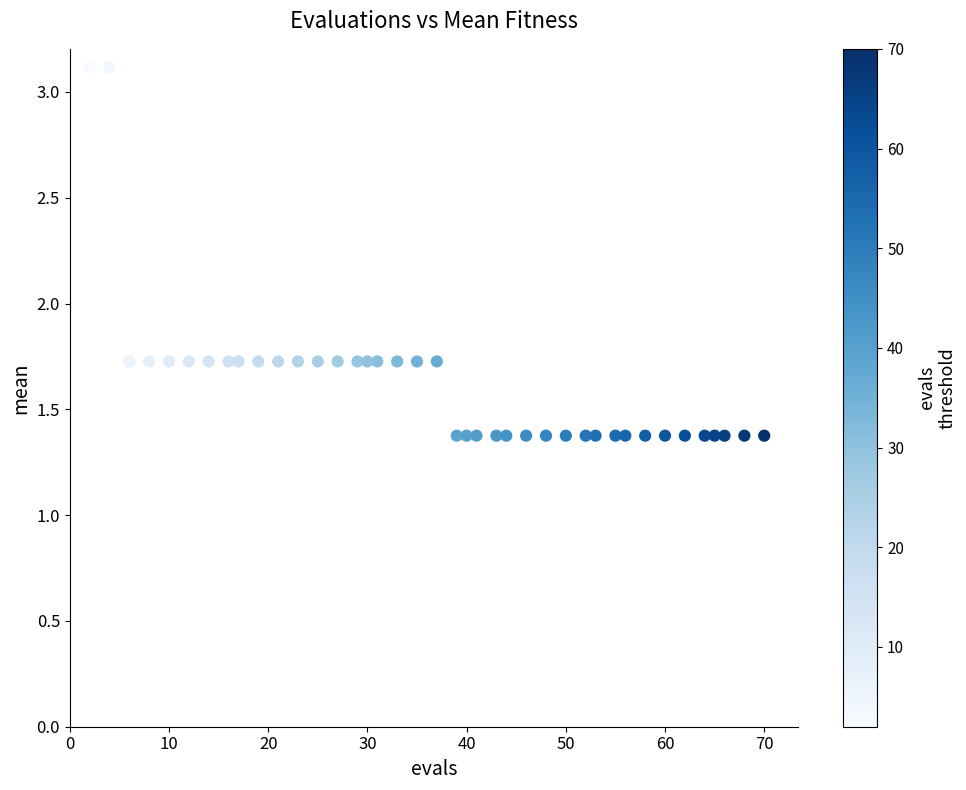

What is the range of Y values (max minus min)?

1.7